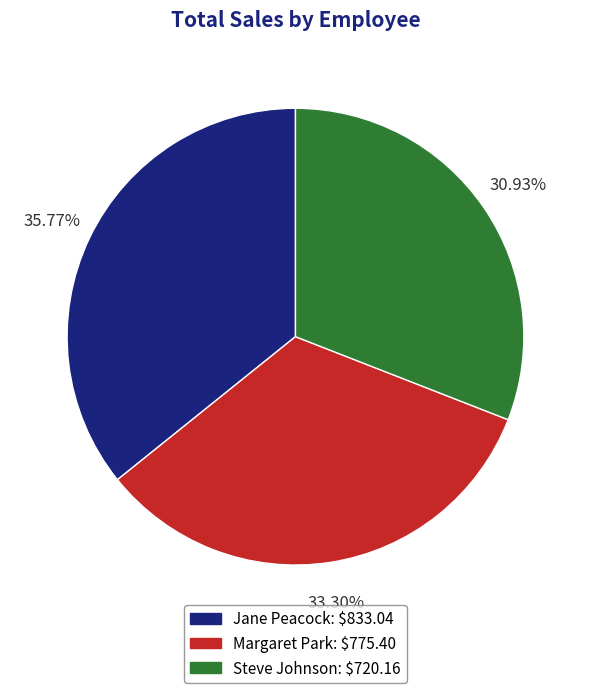

Which slice is the smallest?

Steve Johnson